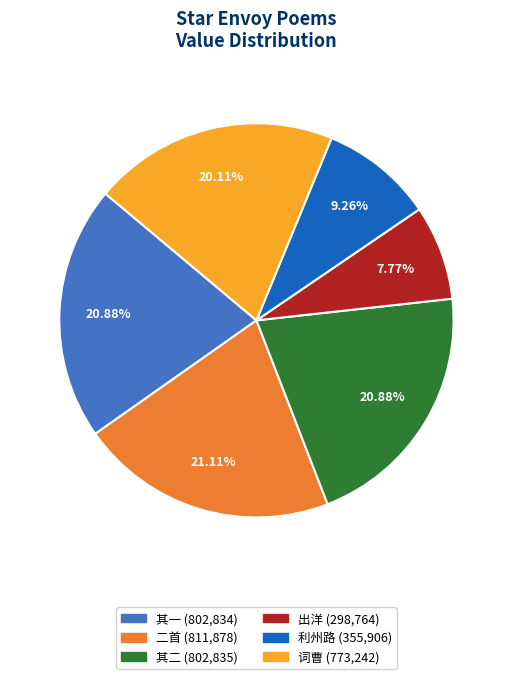

How many segments does this pie chart have?

6